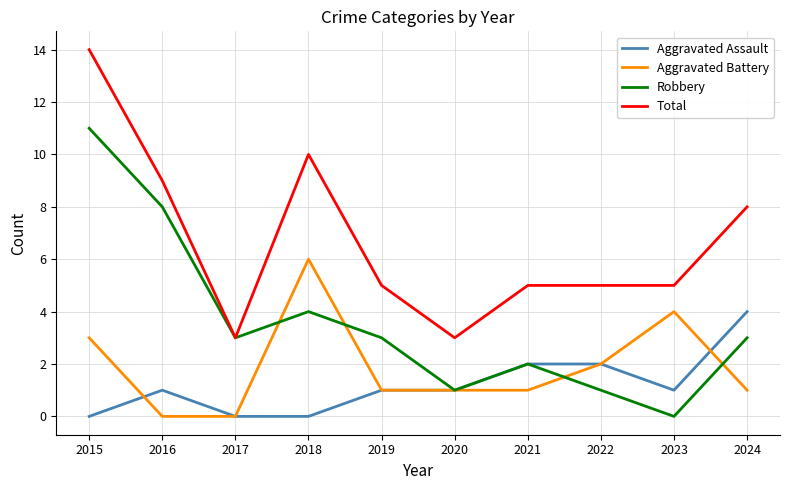

Reading left to right, what are all the values shown in this chart?

Aggravated Assault: 2015=0	2016=1	2017=0	2018=0	2019=1	2020=1	2021=2	2022=2	2023=1	2024=4
Aggravated Battery: 2015=3	2016=0	2017=0	2018=6	2019=1	2020=1	2021=1	2022=2	2023=4	2024=1
Robbery: 2015=11	2016=8	2017=3	2018=4	2019=3	2020=1	2021=2	2022=1	2023=0	2024=3
Total: 2015=14	2016=9	2017=3	2018=10	2019=5	2020=3	2021=5	2022=5	2023=5	2024=8